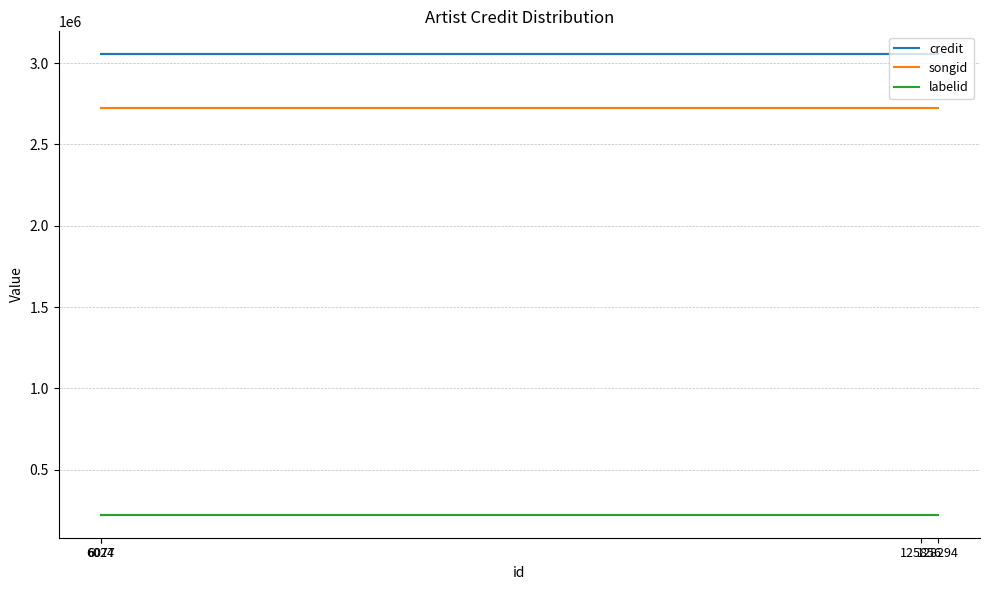

Reading left to right, transcribe all the data shown in this chart.

credit: 6024=3054467	128294=3054467	125856=3054467	6077=3054467
songid: 6024=2726426	128294=2726426	125856=2726426	6077=2726426
labelid: 6024=222408	128294=222408	125856=222408	6077=222408